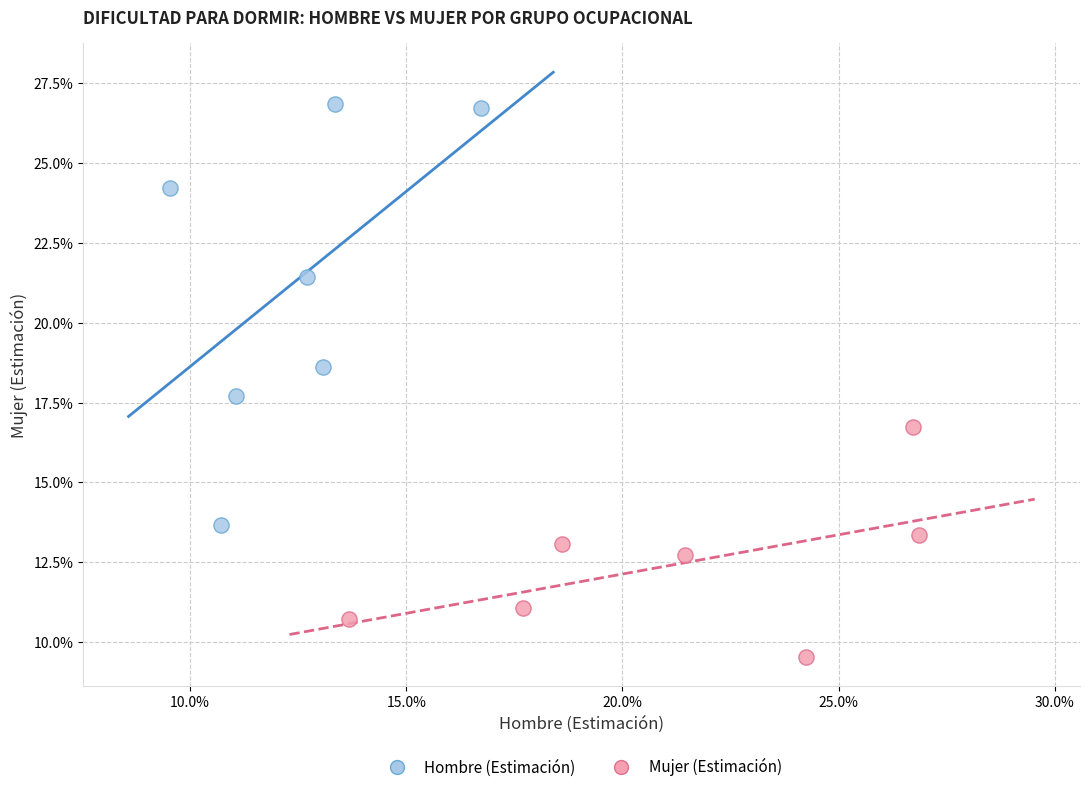

Which series has the largest Y range (max minus min)?

Hombre (Estimación)